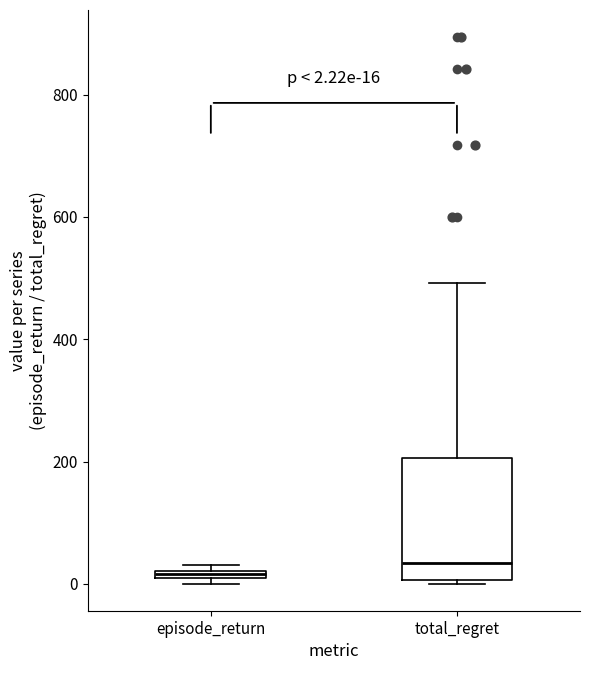

Which box is the tallest, from its lower edge to its upper edge?

total_regret